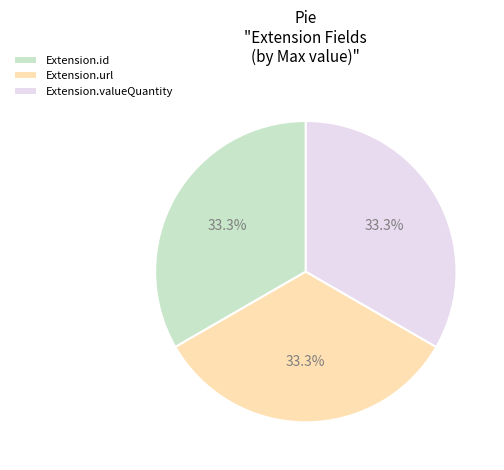

Is the sum of Extension.valueQuantity and Extension.url greater than half?

Yes